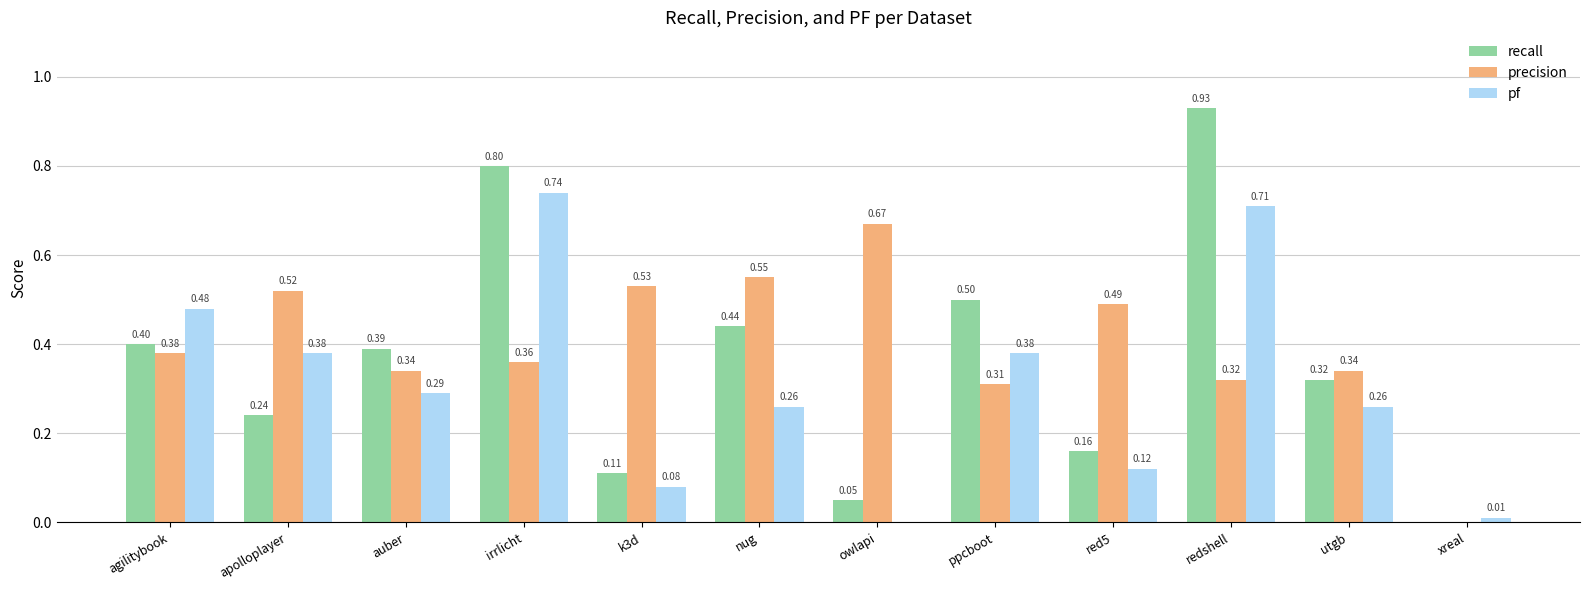

Which series has the largest total across all categories?

precision